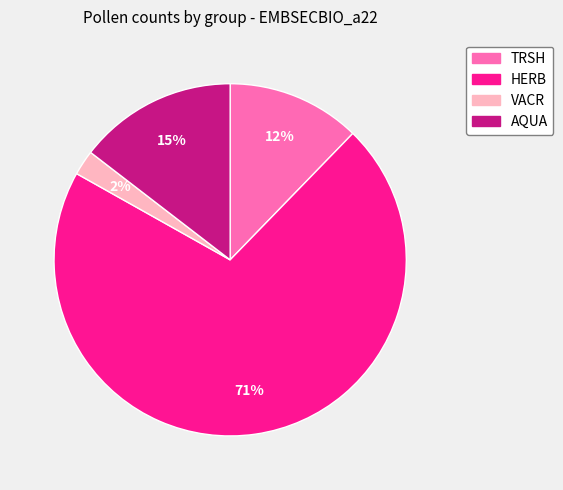

Is the sum of TRSH and HERB greater than half?

Yes